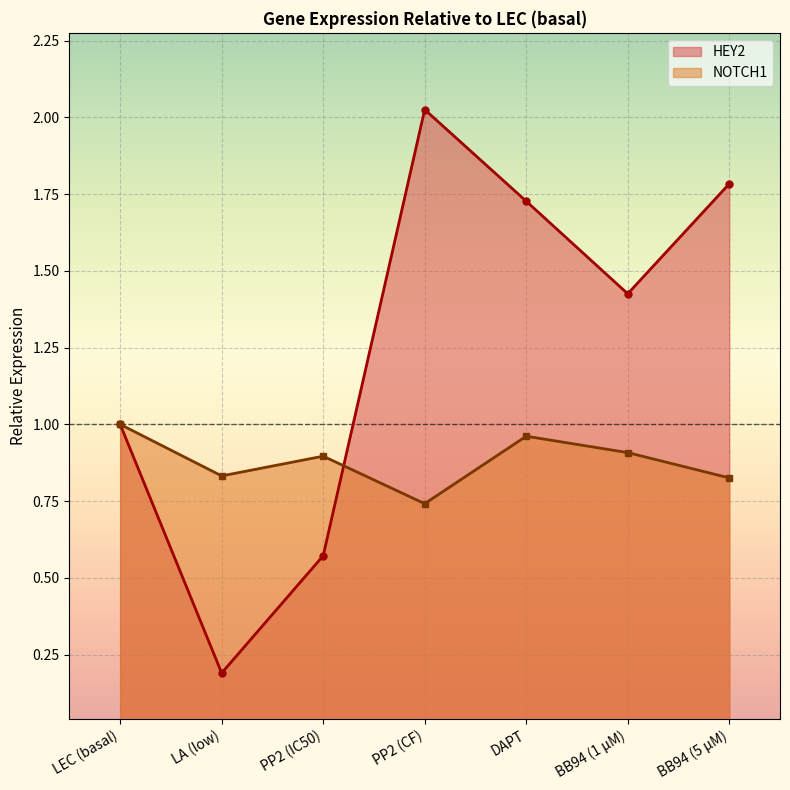

Reading left to right, extract all data points from this chart.

HEY2: LEC (basal)=1.0	LA (low)=0.2	PP2 (IC50)=0.6	PP2 (CF)=2.0	DAPT=1.7	BB94 (1 µM)=1.4	BB94 (5 µM)=1.8
NOTCH1: LEC (basal)=1.0	LA (low)=0.8	PP2 (IC50)=0.9	PP2 (CF)=0.7	DAPT=1.0	BB94 (1 µM)=0.9	BB94 (5 µM)=0.8